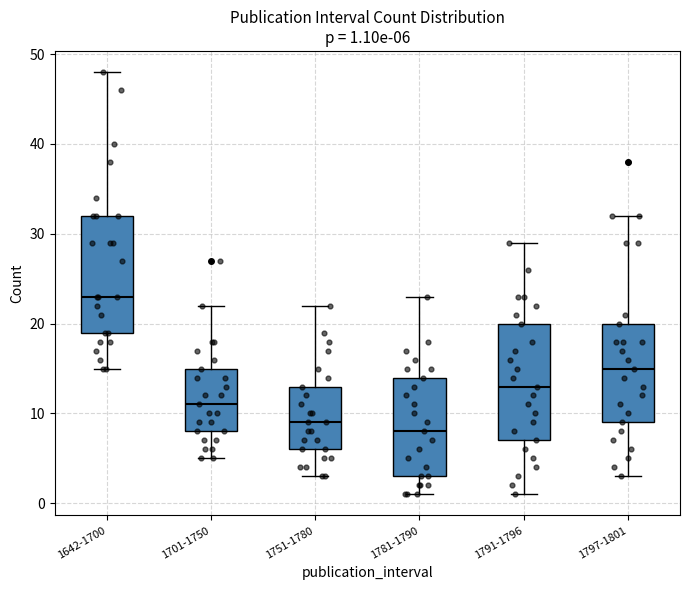

Which box's median line is the lowest?

1781-1790